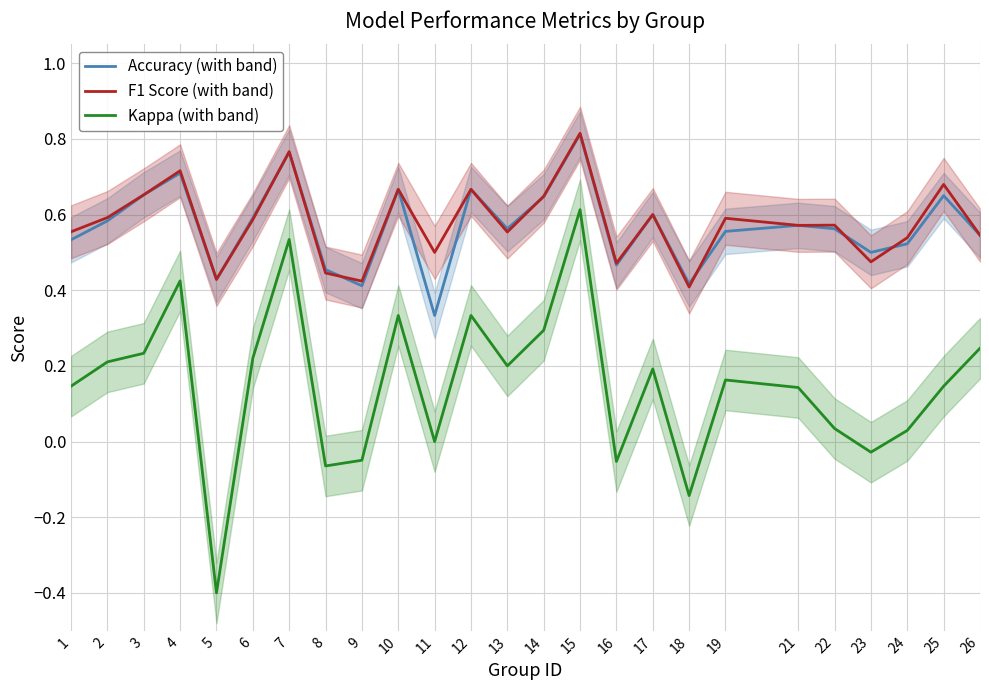

Is the value of Kappa (with band) at 22 greater than the value of F1 Score (with band) at 25?

No